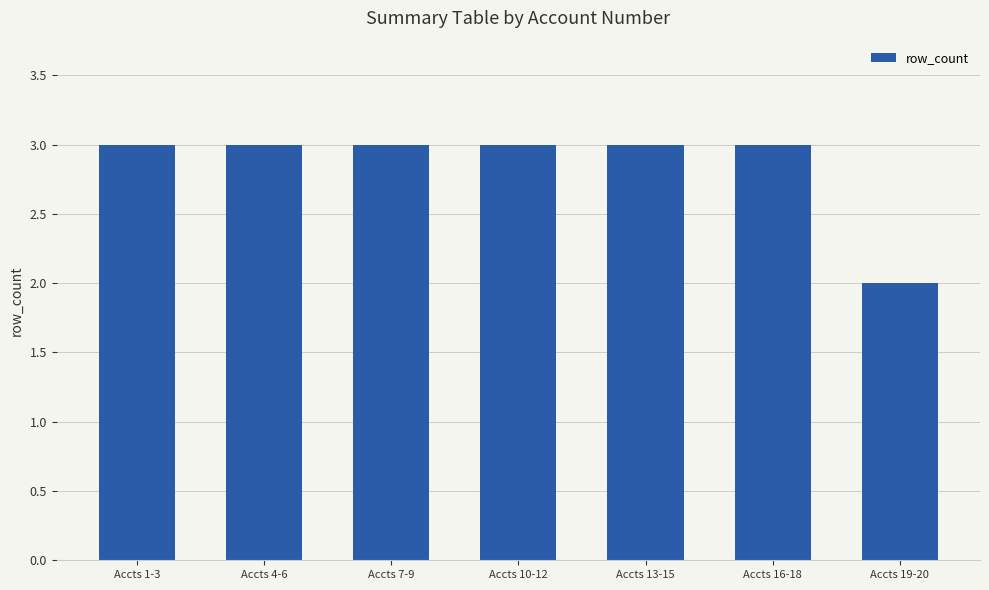

The value at Accts 1-3 is 3. True or false?

True